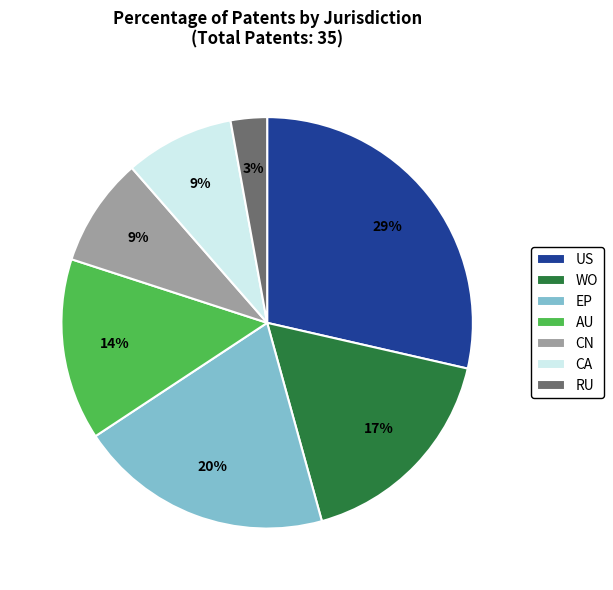

Combined, do WO and US account for over 50%?

No